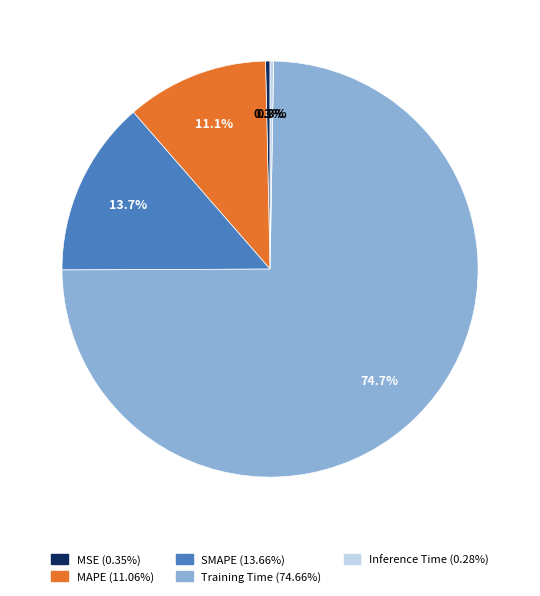

Which slice is the largest?

Training Time